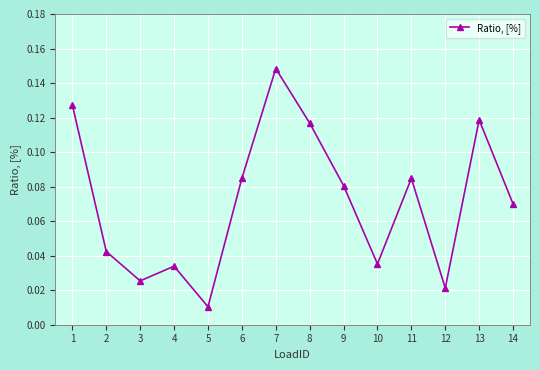

What is the sum of all values?

1.0